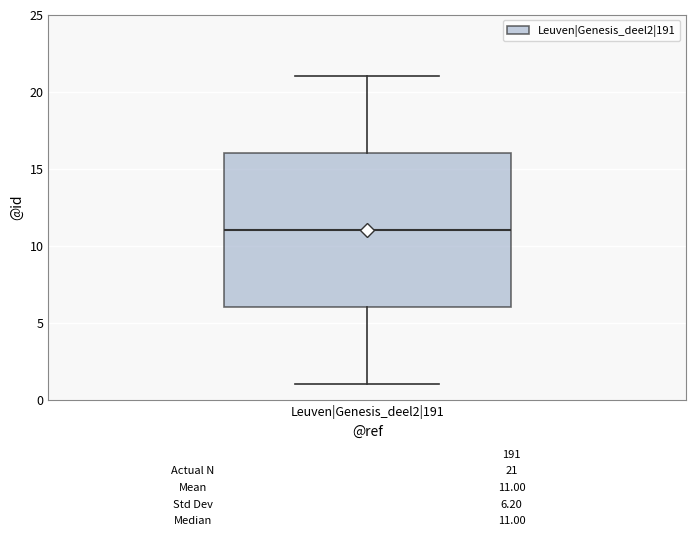

Where is the lower edge of the box for Leuven|Genesis_deel2|191 on the y-axis? The values are not printed on the chart, so give them approximately, as read against the axis.

6